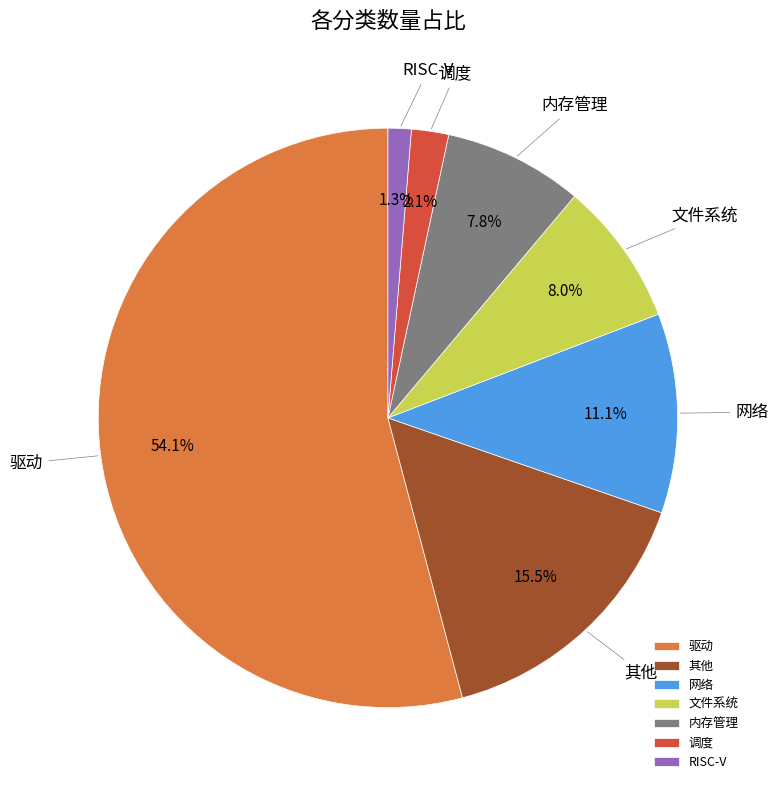

What percentage is NOT represented by RISC-V?

98.7%